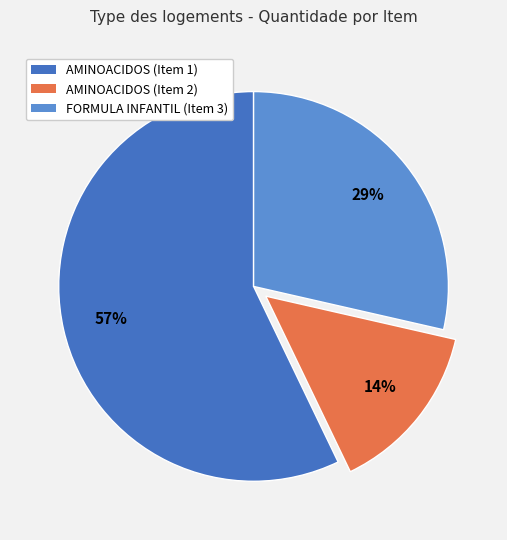

Combined, do AMINOACIDOS (Item 1) and AMINOACIDOS (Item 2) account for over 50%?

Yes